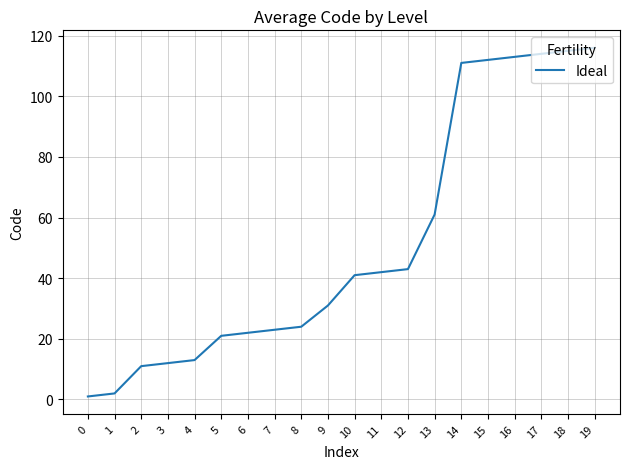

What is the maximum value shown in the chart?

116